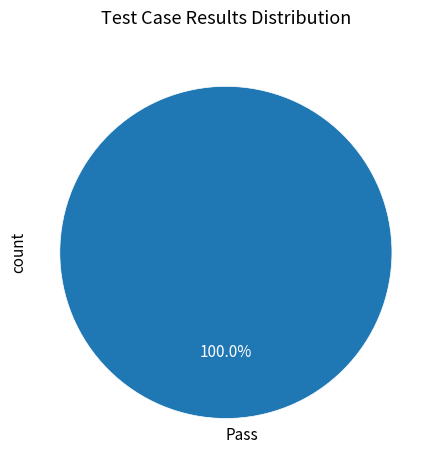

Which slice represents more than half of the pie?

count